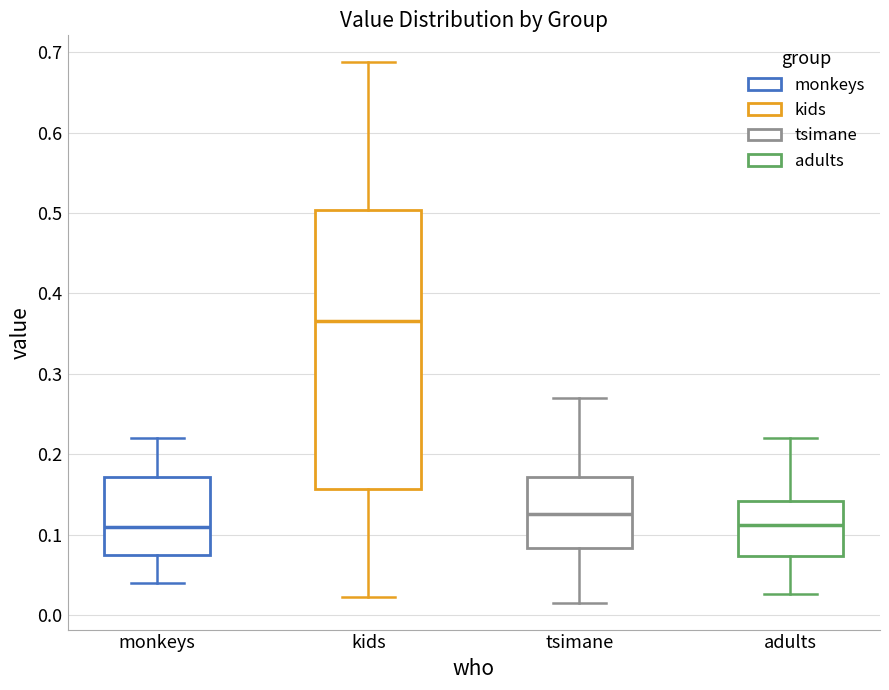

Which box is the tallest, from its lower edge to its upper edge?

kids